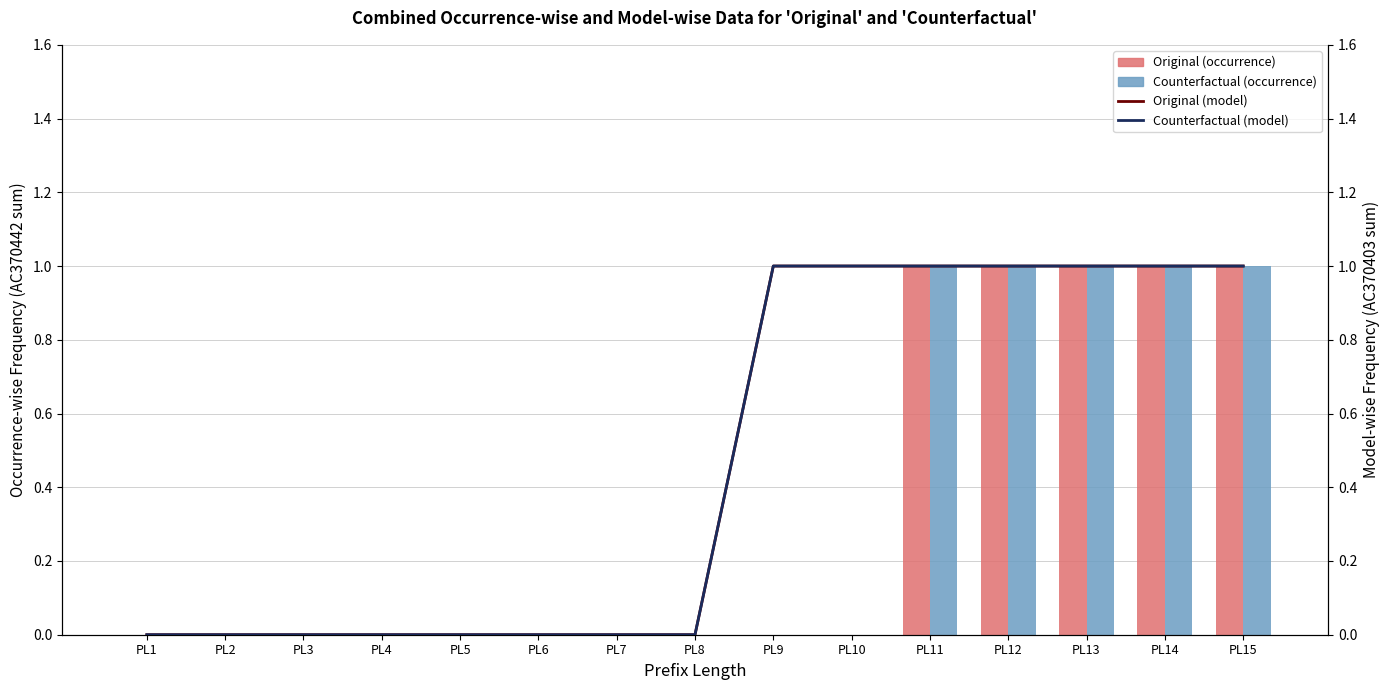

Rank the series at PL10 from highest to lowest value.

Original (model), Counterfactual (model), Original (occurrence), Counterfactual (occurrence)